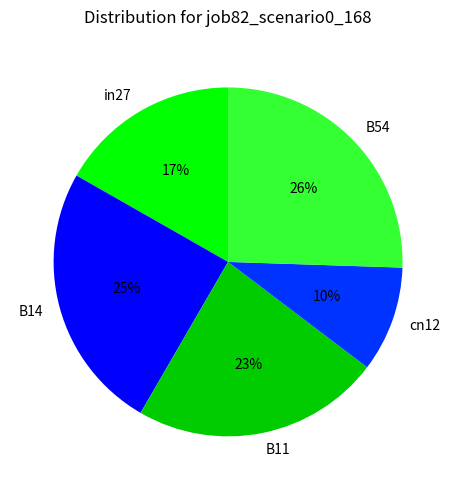

How many segments does this pie chart have?

5